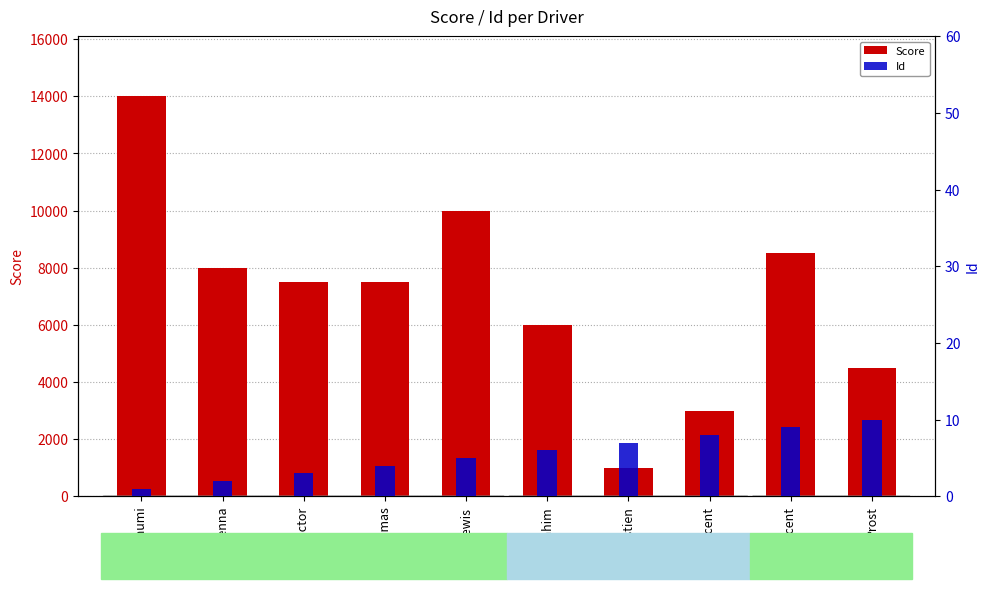

Rank the series at Prost from highest to lowest value.

Score, Id